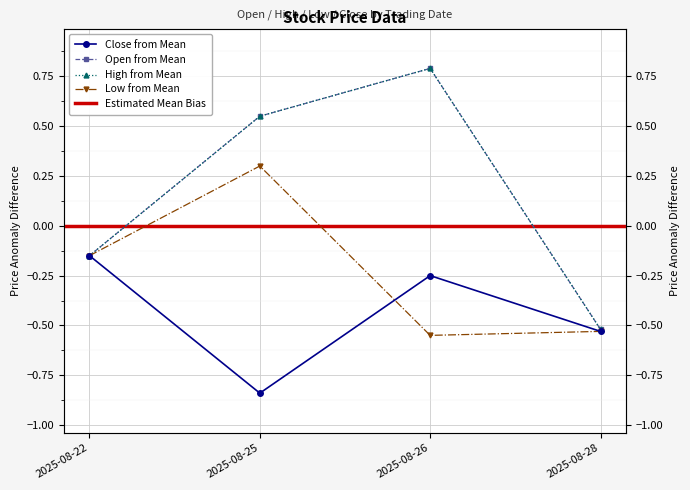

Rank the series by their maximum value, from highest to lowest.

Open, High, Low, Close